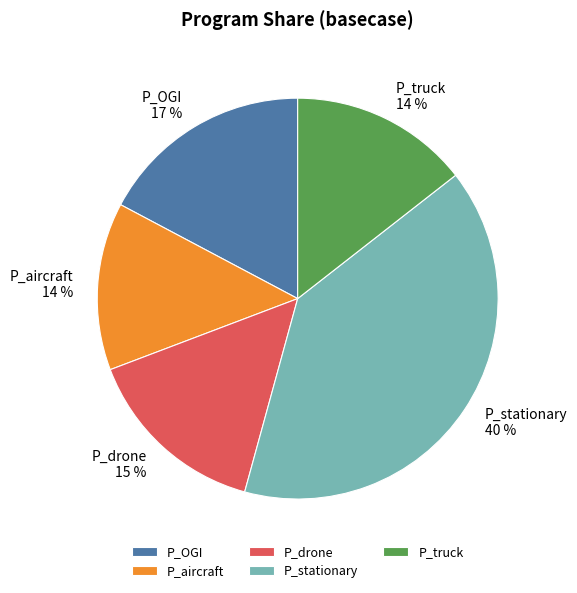

To the nearest percent, what is the average slice percentage?

20%